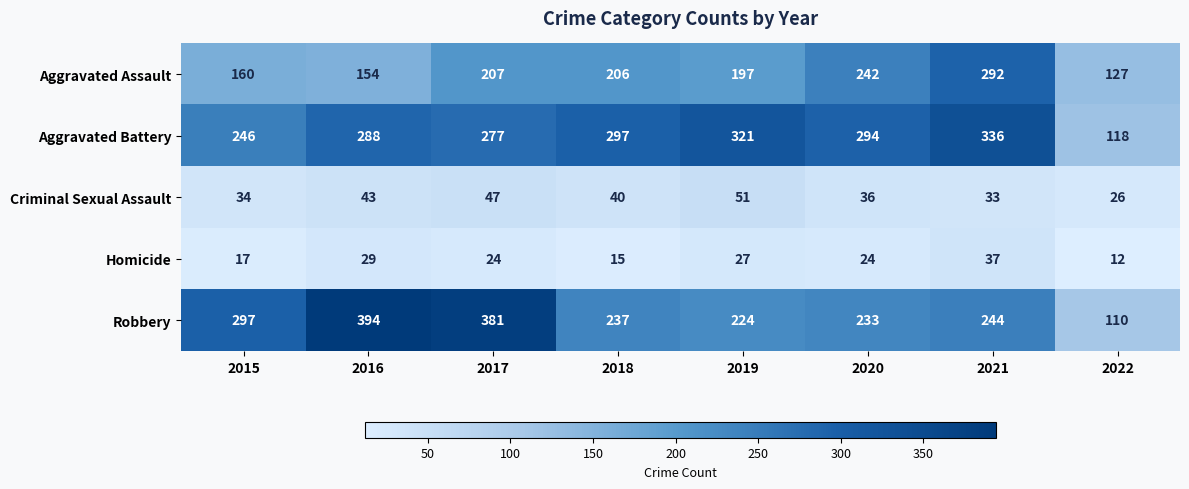

Where is Robbery nearest to the value 252?

2021